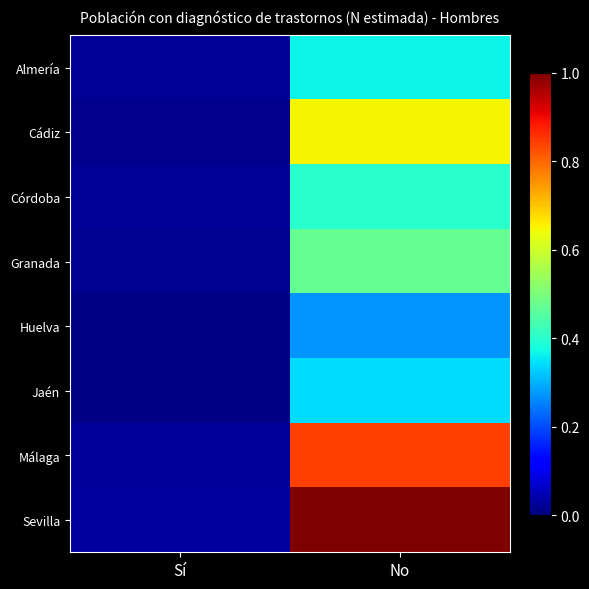

Reading left to right, what are all the values shown in this chart?

Almería: Sí=0.0	No=0.4
Cádiz: Sí=0.0	No=0.7
Córdoba: Sí=0.0	No=0.4
Granada: Sí=0.0	No=0.5
Huelva: Sí=0.0	No=0.3
Jaén: Sí=0.0	No=0.3
Málaga: Sí=0.0	No=0.8
Sevilla: Sí=0.0	No=1.0